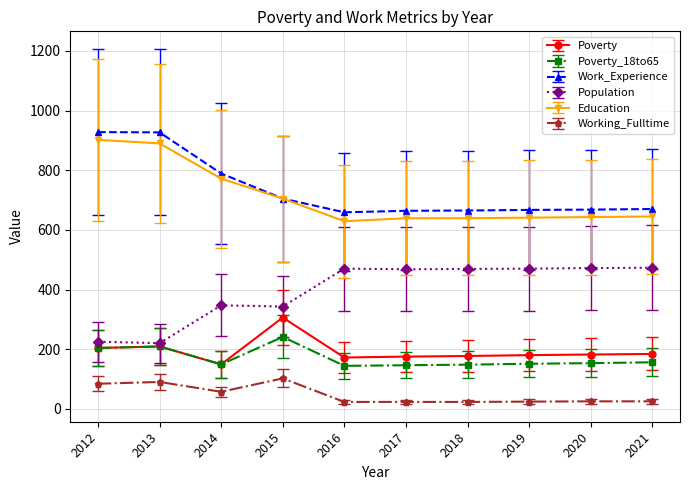

True or false: Poverty_18to65 and Working_Fulltime intersect in this chart.

False